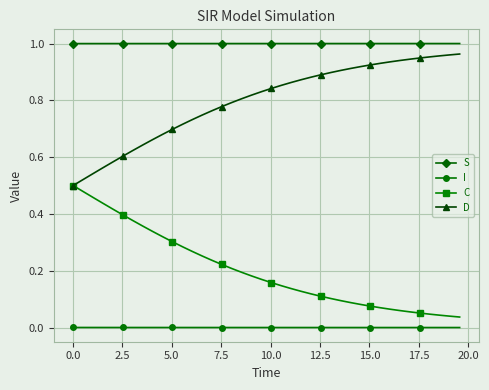

Rank the series by their average value, from highest to lowest.

S, D, C, I